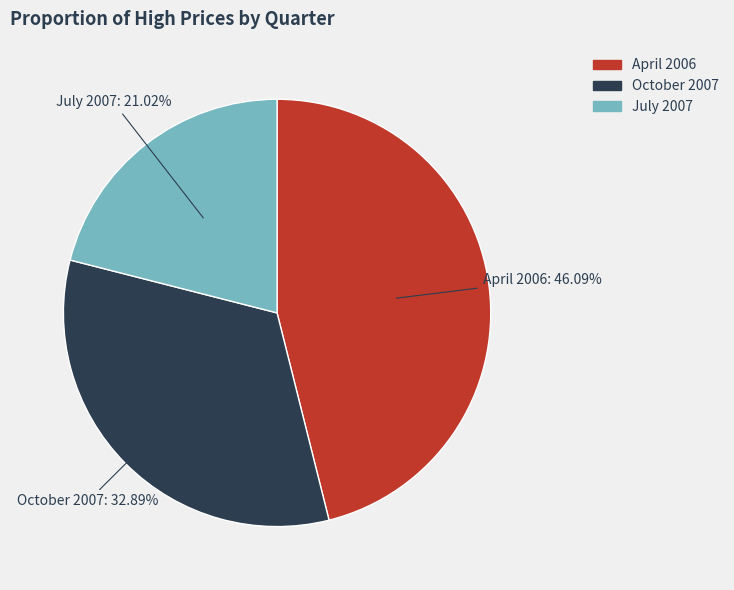

Is the sum of April 2006 and October 2007 greater than half?

Yes